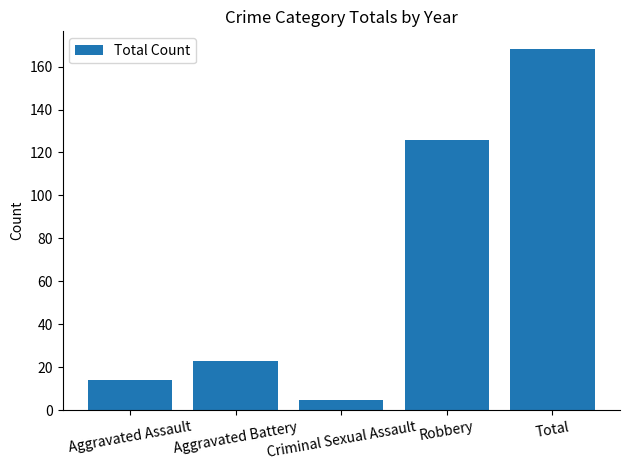

Does the chart contain stacked bars?

No